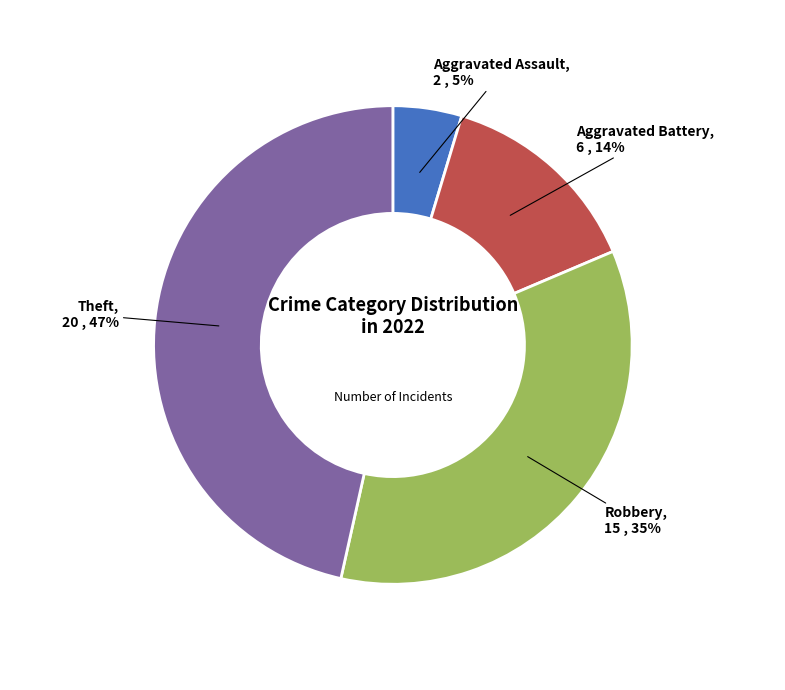

To the nearest percent, what is the average slice percentage?

25%